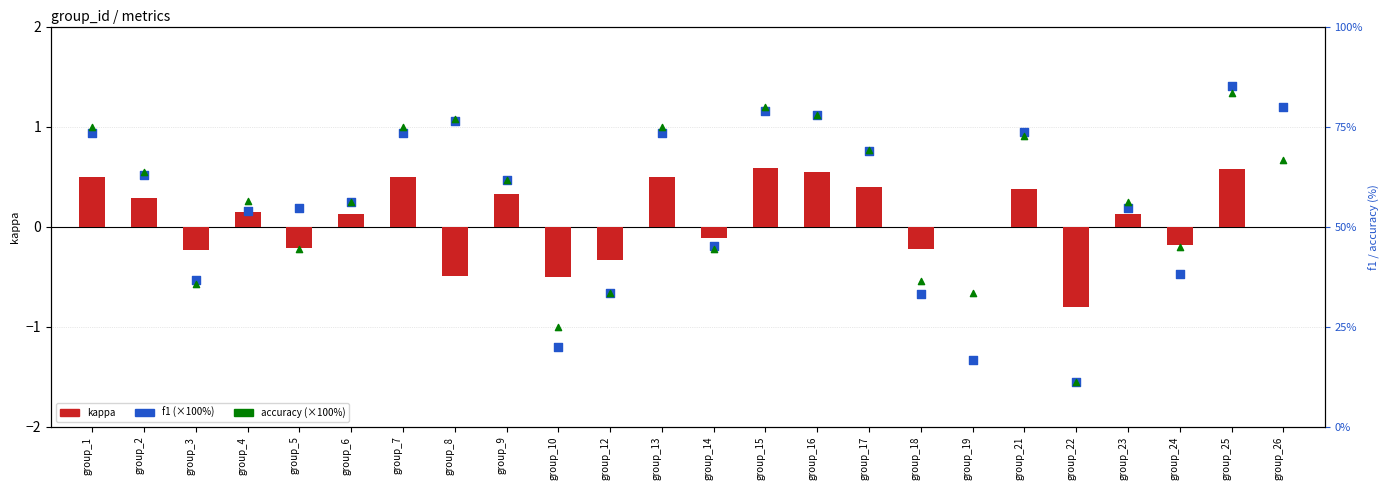

At how many categories does at least one series exceed 48?

16